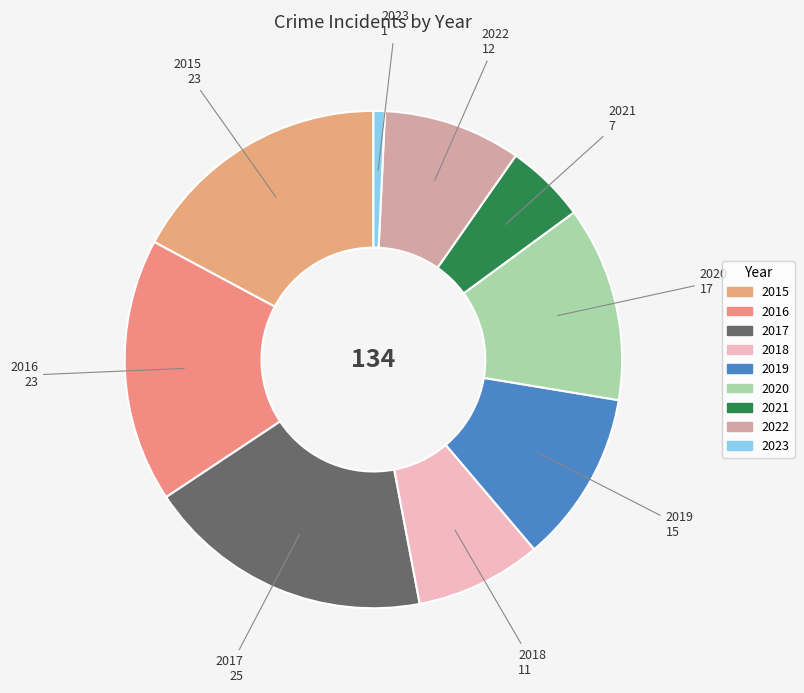

Which category has the biggest portion of the pie?

2017